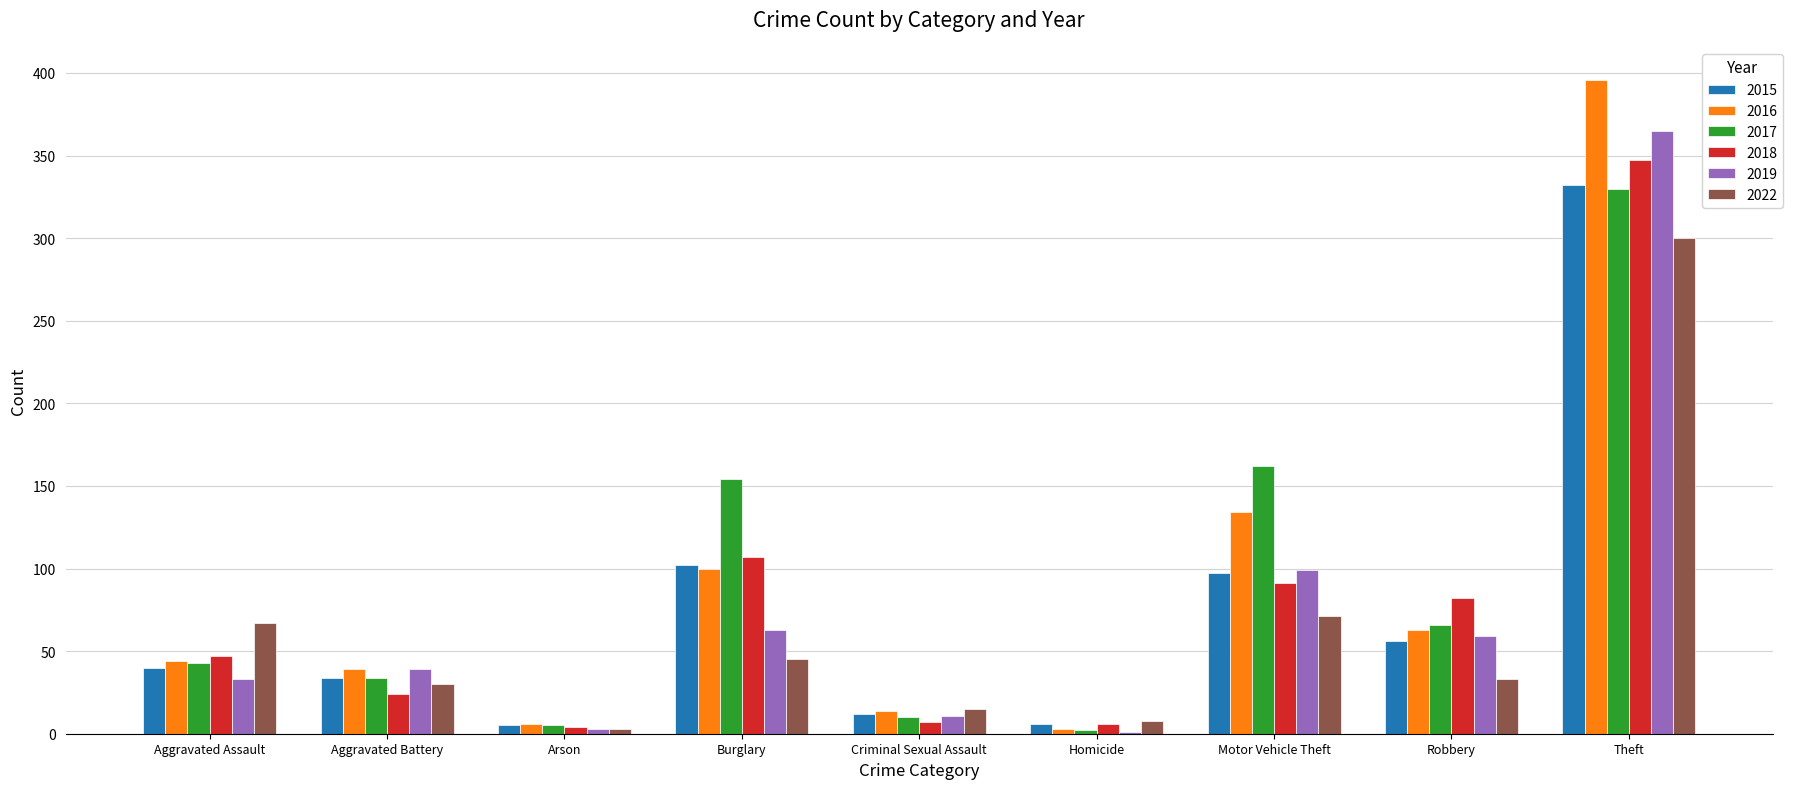

How many groups of bars are there?

9